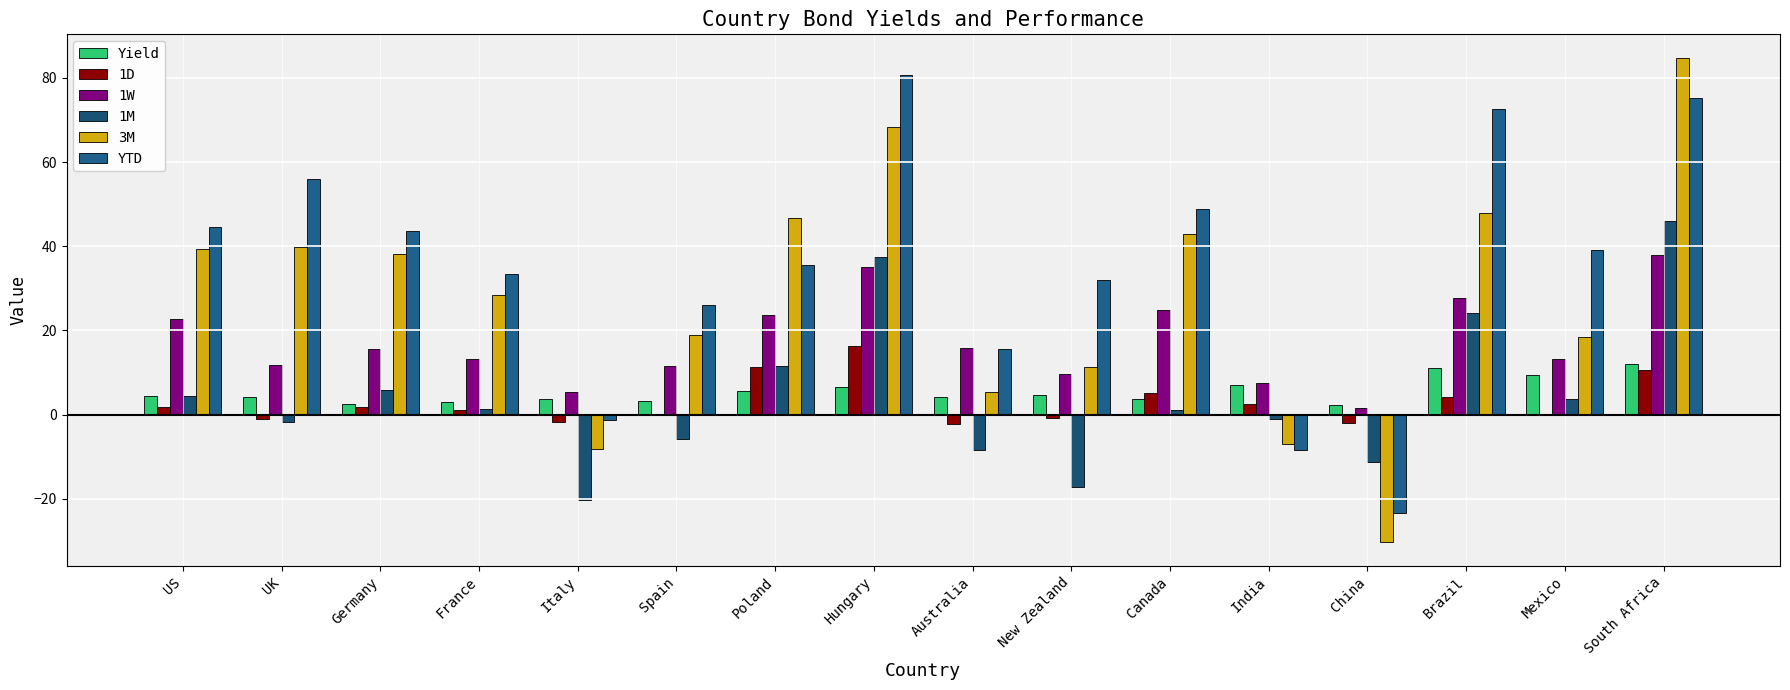

At how many categories does at least one series exceed 78?

2